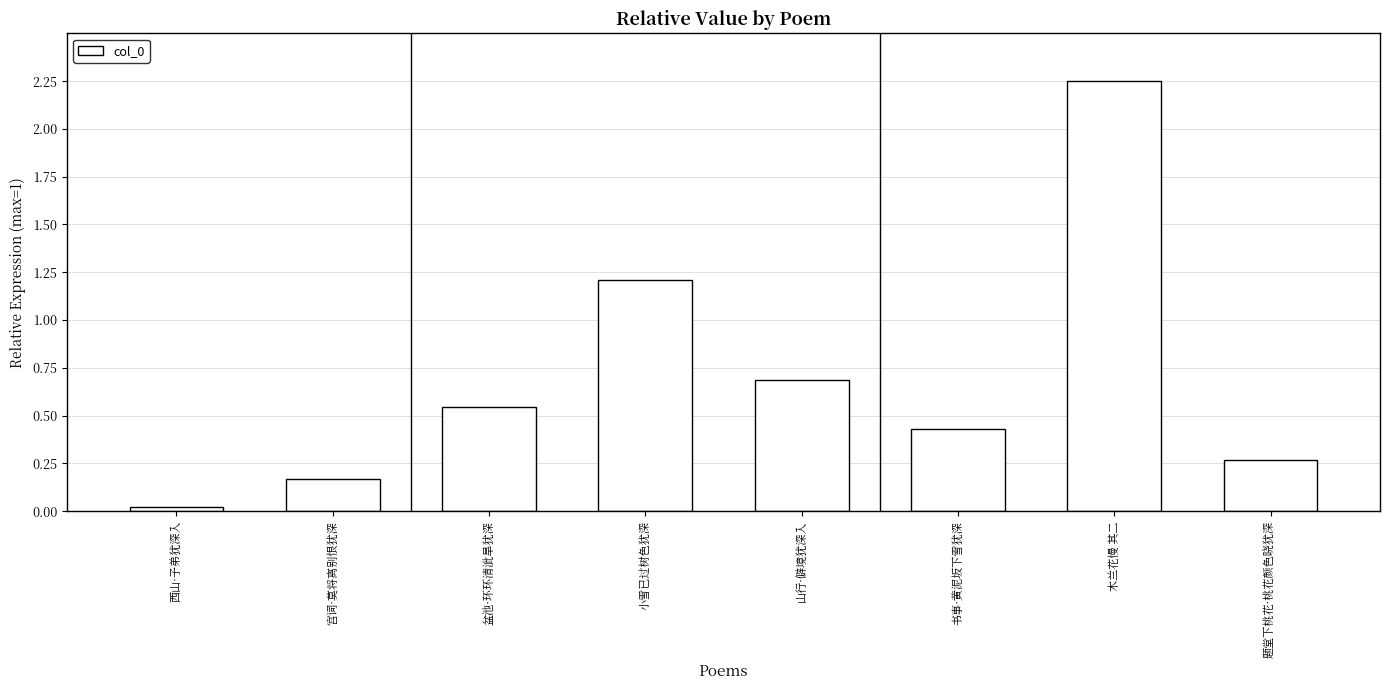

What is the difference between the maximum and minimum values?

2.2